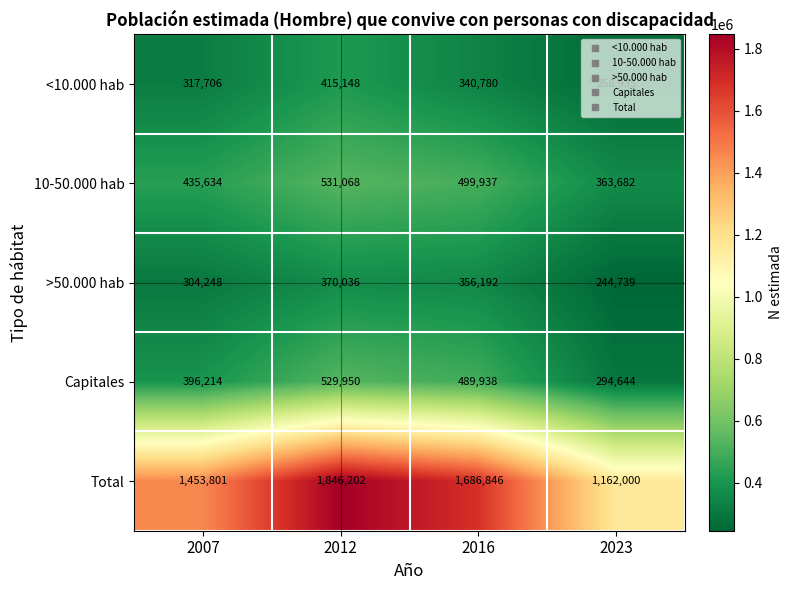

Where is Total nearest to the value 1504101?

2007